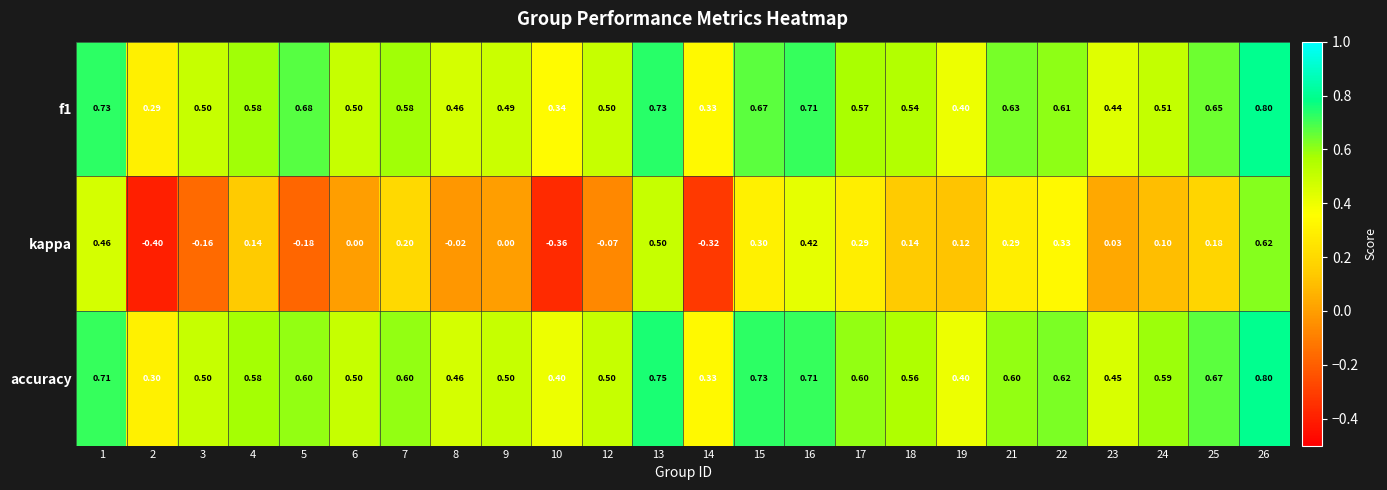

What is the total value across all series at 24?

1.2